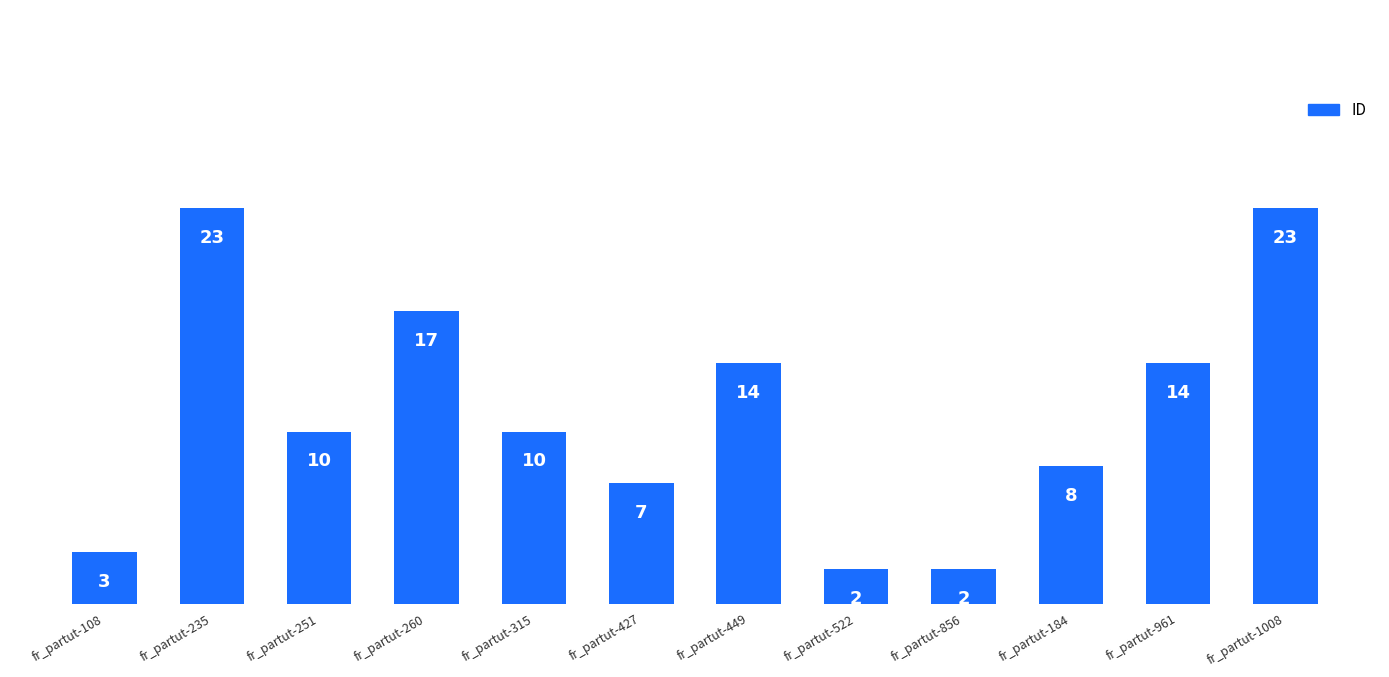

What is the ratio of the value at fr_partut-260 to the value at fr_partut-522?

8.5